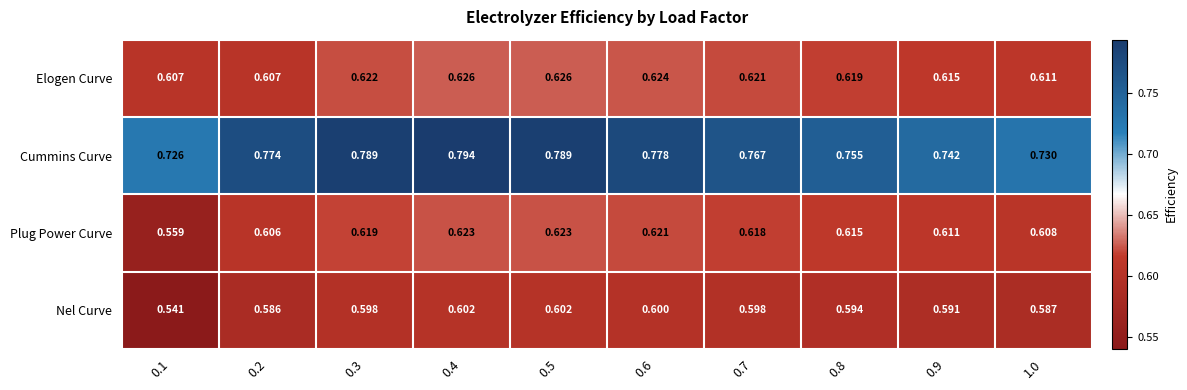

Which series has the largest range (max minus min)?

Cummins Curve